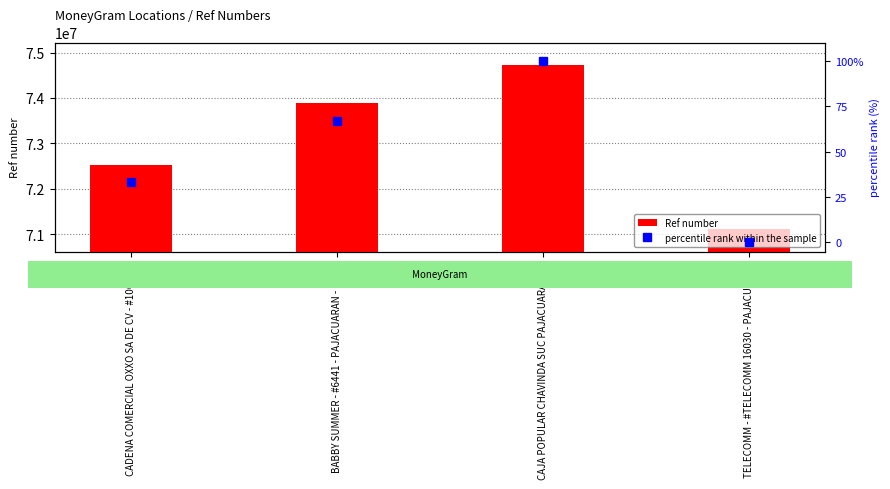

Where is percentile rank within the sample nearest to the value 50?

CADENA COMERCIAL OXXO SA DE CV - #10GUD5